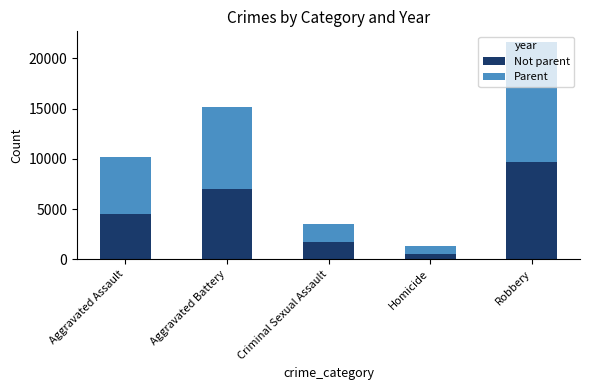

True or false: Not parent has a value of 1700 at Criminal Sexual Assault.

True